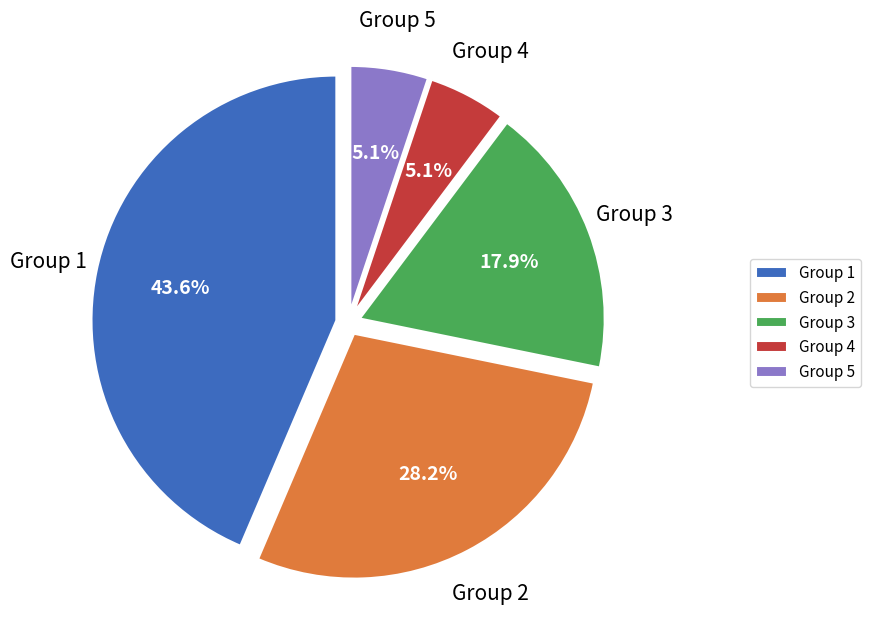

Between Group 1 and Group 4, which is larger?

Group 1